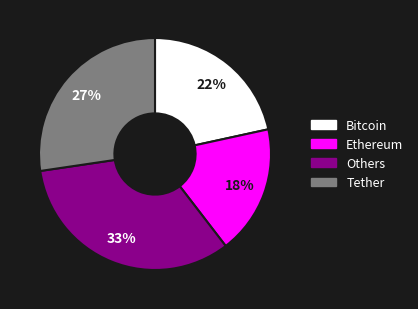

To the nearest percent, what is the average slice percentage?

25%